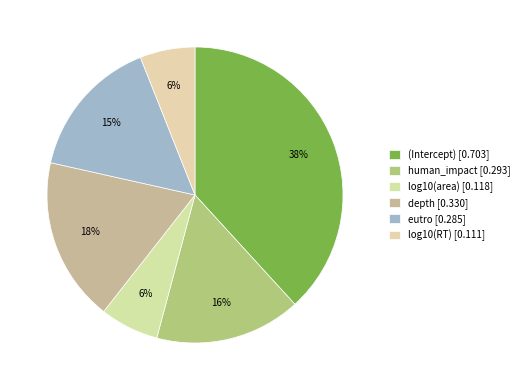

Count the number of slices in the pie.

6